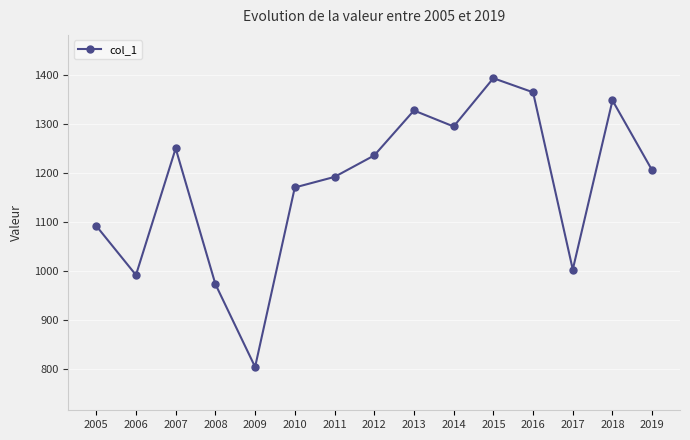

What is the average value?

1176.4